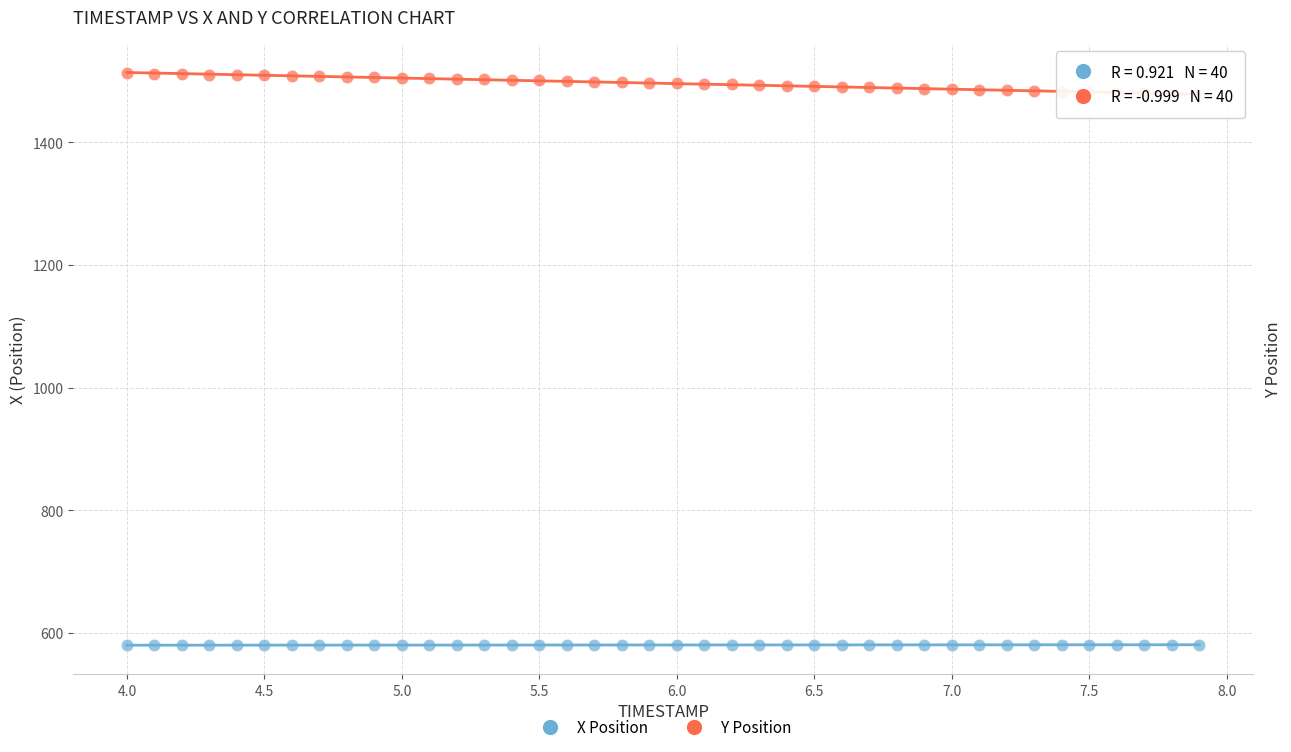

What are all the series names shown in the legend?

X Position, Y Position